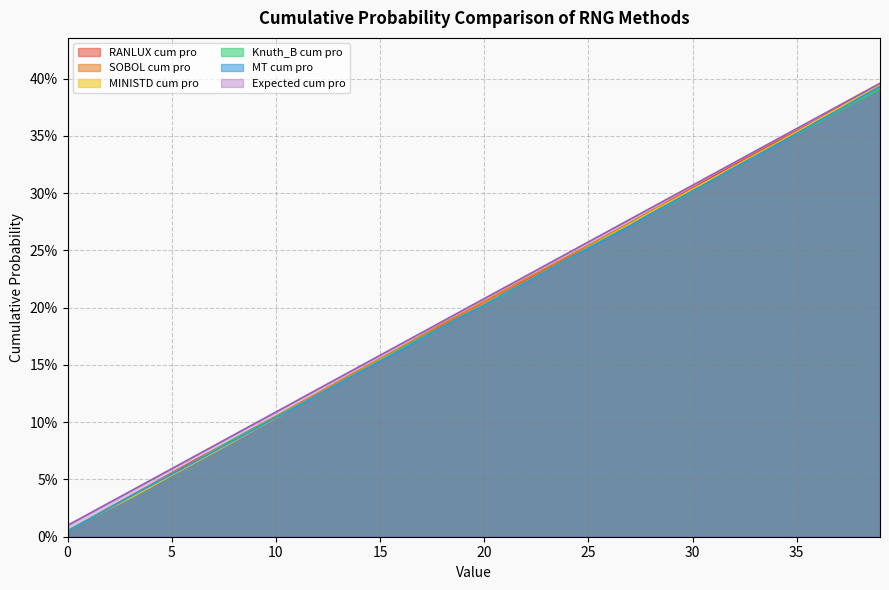

True or false: MT cum pro has a value of 0.2 at 23.

True